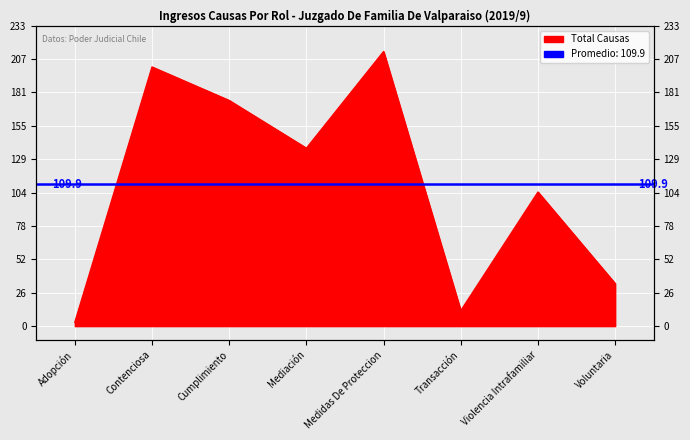

How many lines are shown in the chart?

1